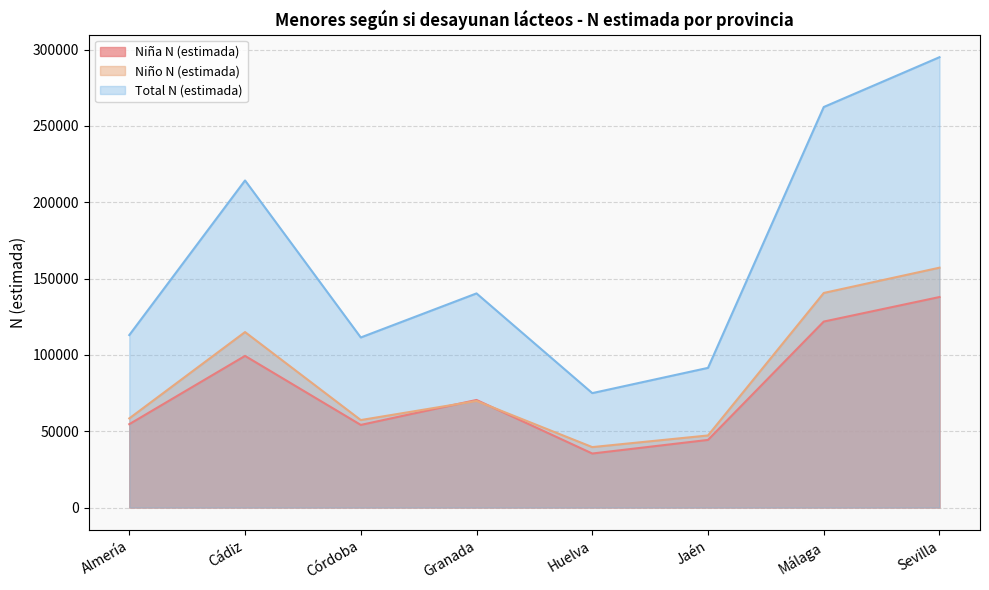

What is the value of the Niño N (estimada) point at the 3rd from the left?

57299